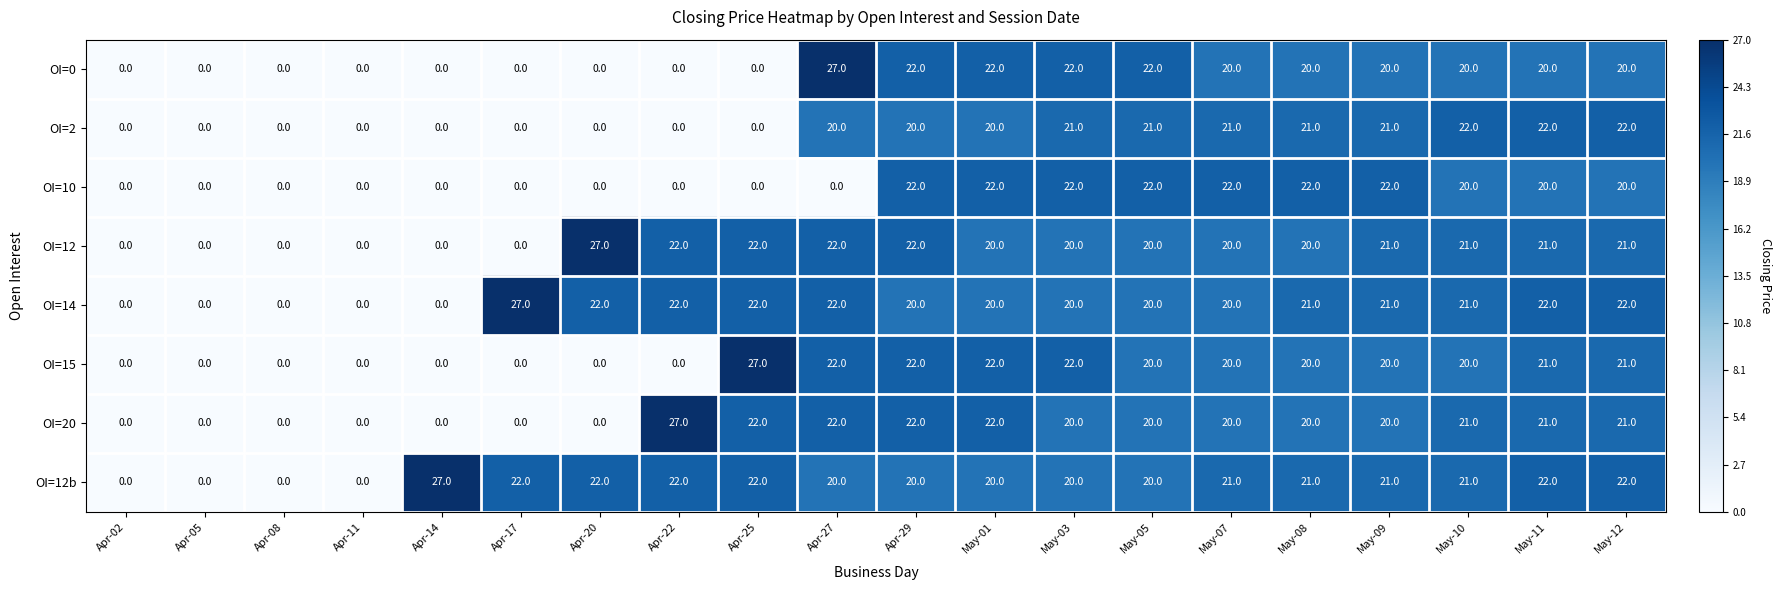

What is the total value across all series at Apr-17?

49